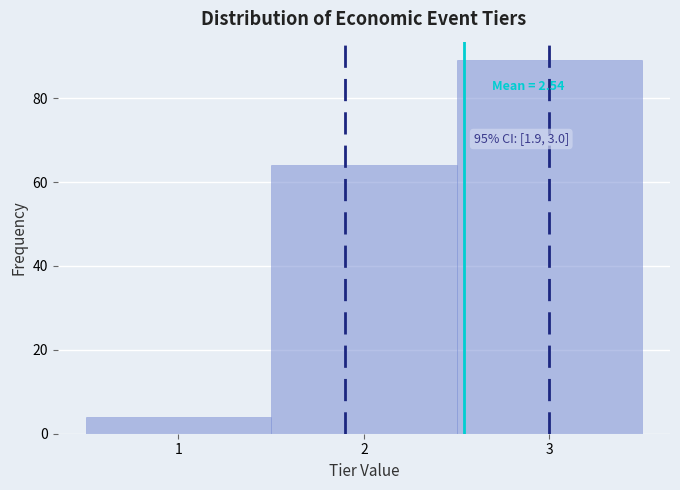

Which range on the x-axis has the tallest bar?

2.5 to 3.5